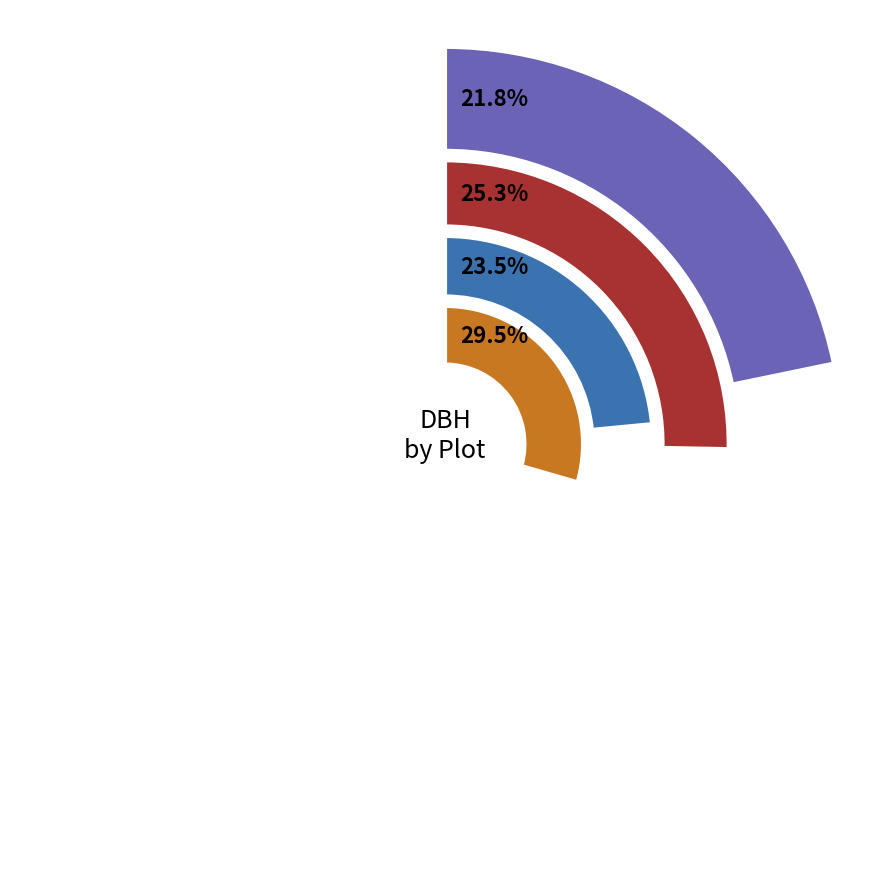

The 170725007 slice represents 19% of the pie. True or false?

False